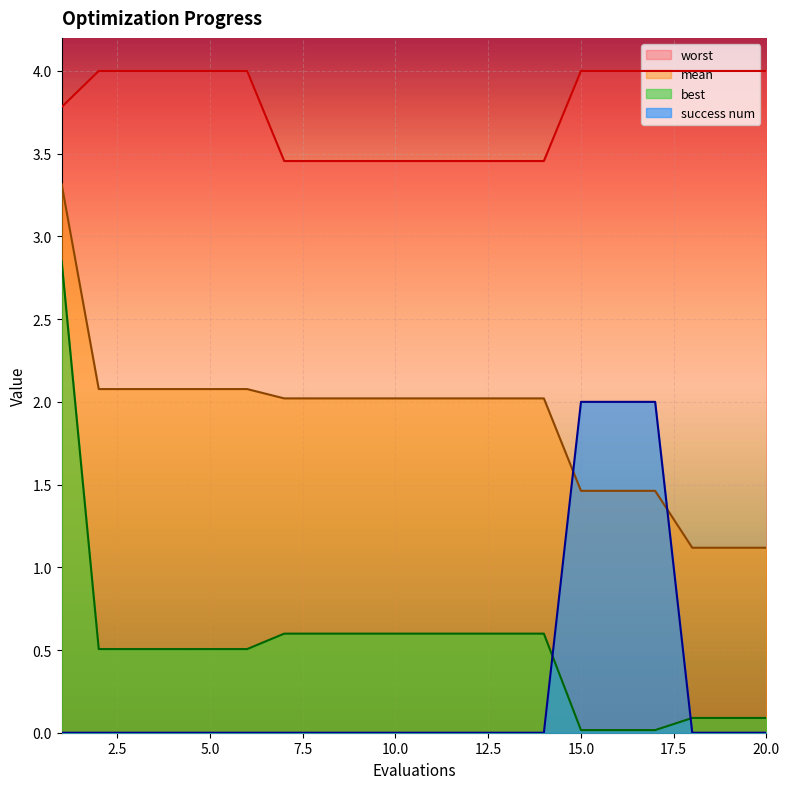

Reading left to right, transcribe all the data shown in this chart.

mean: 3.3	2.1	2.1	2.1	2.1	2.1	2.0	2.0	2.0	2.0	2.0	2.0	2.0	2.0	1.5	1.5	1.5	1.1	1.1	1.1
best: 2.9	0.5	0.5	0.5	0.5	0.5	0.6	0.6	0.6	0.6	0.6	0.6	0.6	0.6	0.0	0.0	0.0	0.1	0.1	0.1
worst: 3.8	4.0	4.0	4.0	4.0	4.0	3.5	3.5	3.5	3.5	3.5	3.5	3.5	3.5	4.0	4.0	4.0	4.0	4.0	4.0
success num: 0.0	0.0	0.0	0.0	0.0	0.0	0.0	0.0	0.0	0.0	0.0	0.0	0.0	0.0	2.0	2.0	2.0	0.0	0.0	0.0